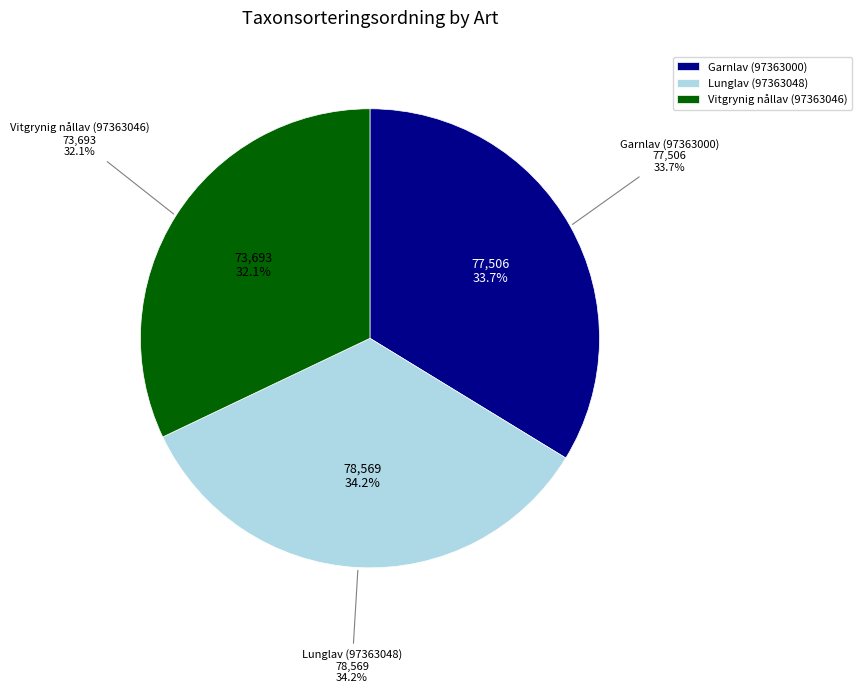

To the nearest percent, what portion does Vitgrynig nållav (97363046) represent?

32%